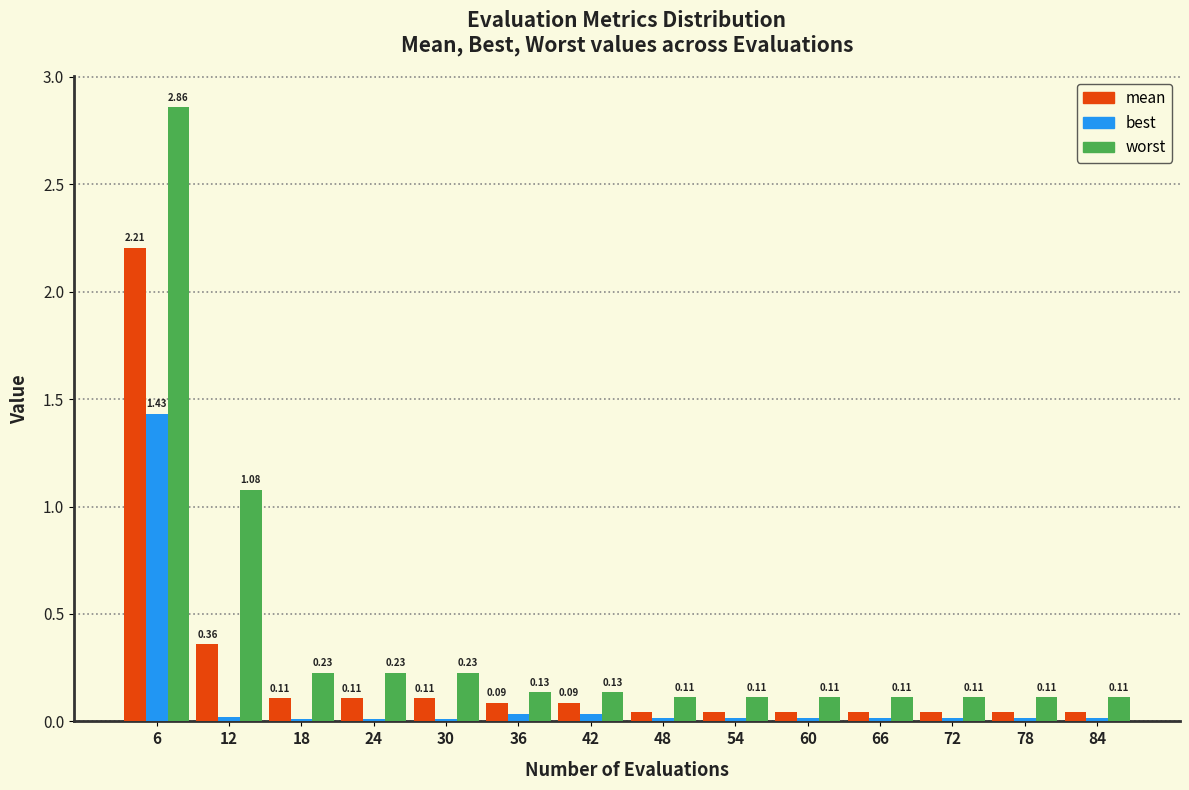

What is the sum of all best values?

1.7